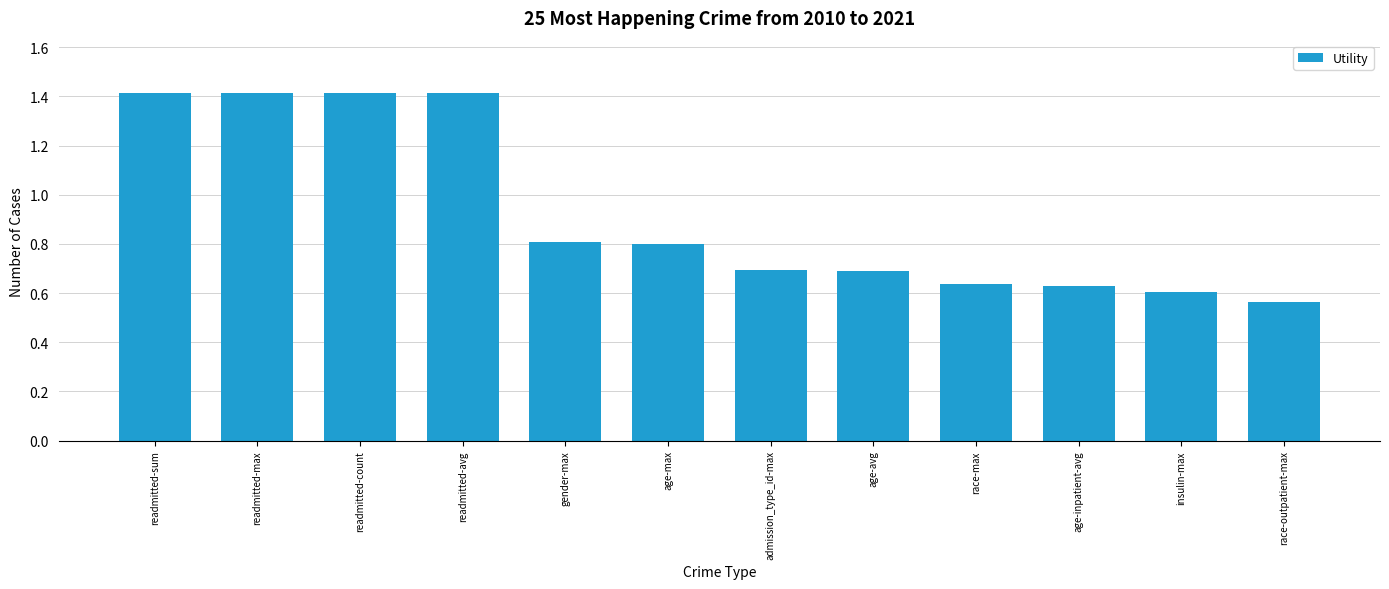

What position from the right is age-avg?

5